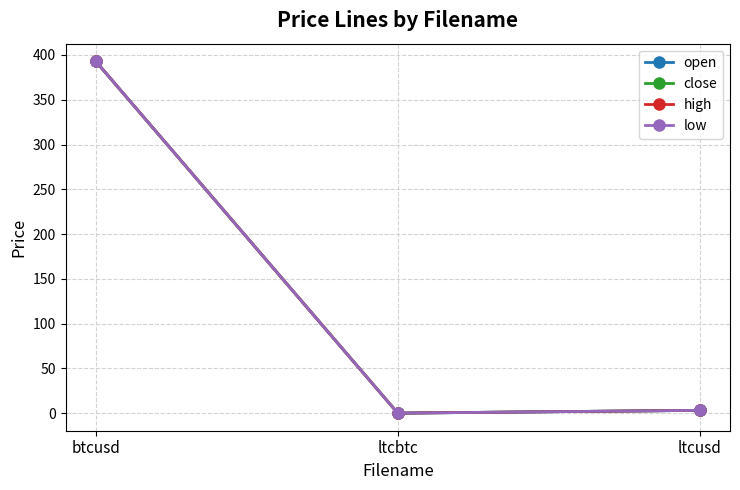

True or false: close has a value of 633.6 at btcusd.

False